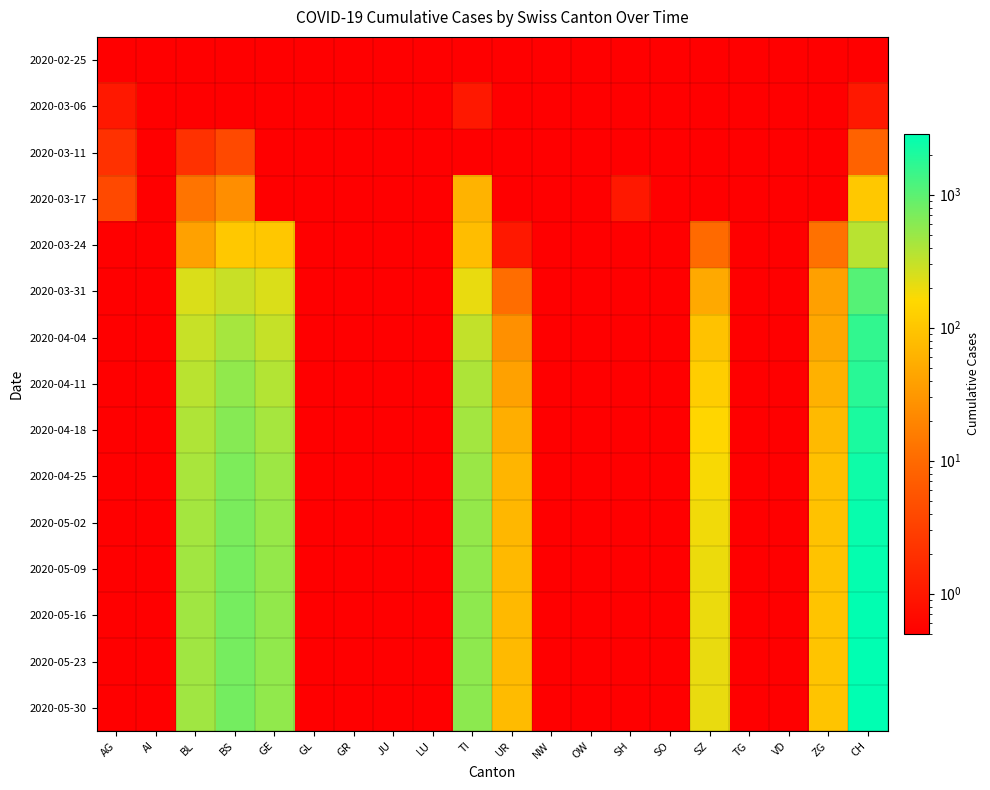

Which series changed the most between SH and TG?

2020-03-17